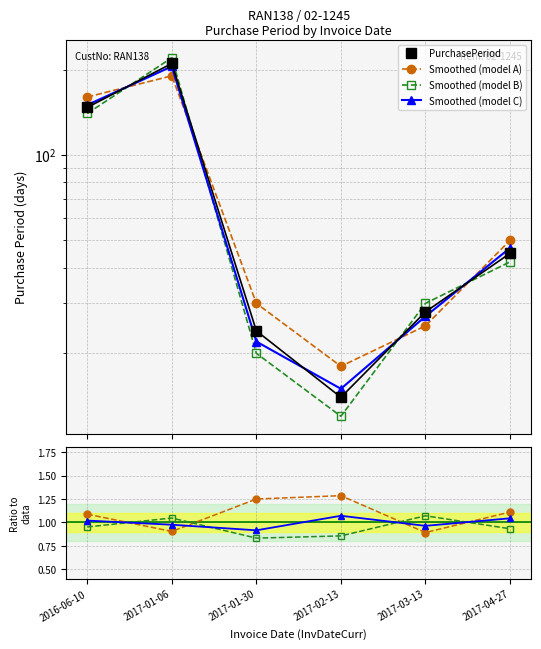

Reading left to right, list all the values displayed in this chart.

147	210	24	14	28	45